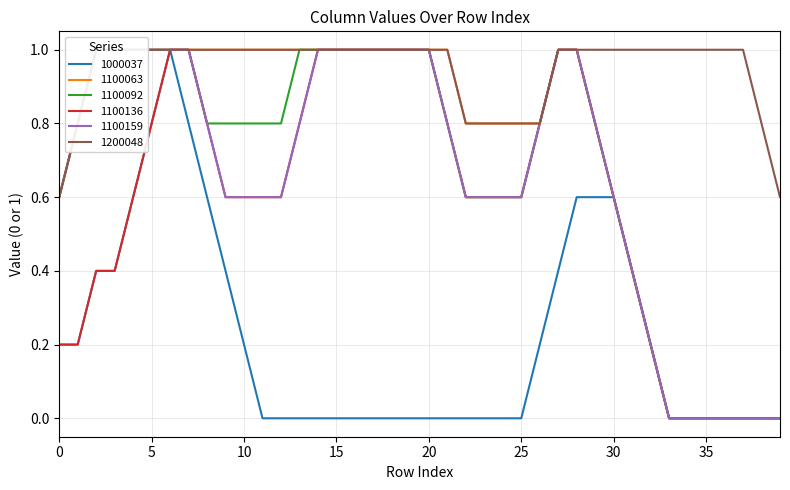

Is the value of 1100159 at 37 greater than the value of 1000037 at 9?

No